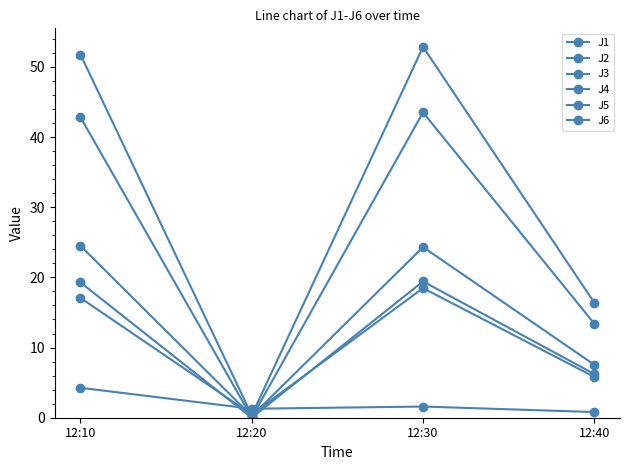

Count the number of categories in the chart.

4